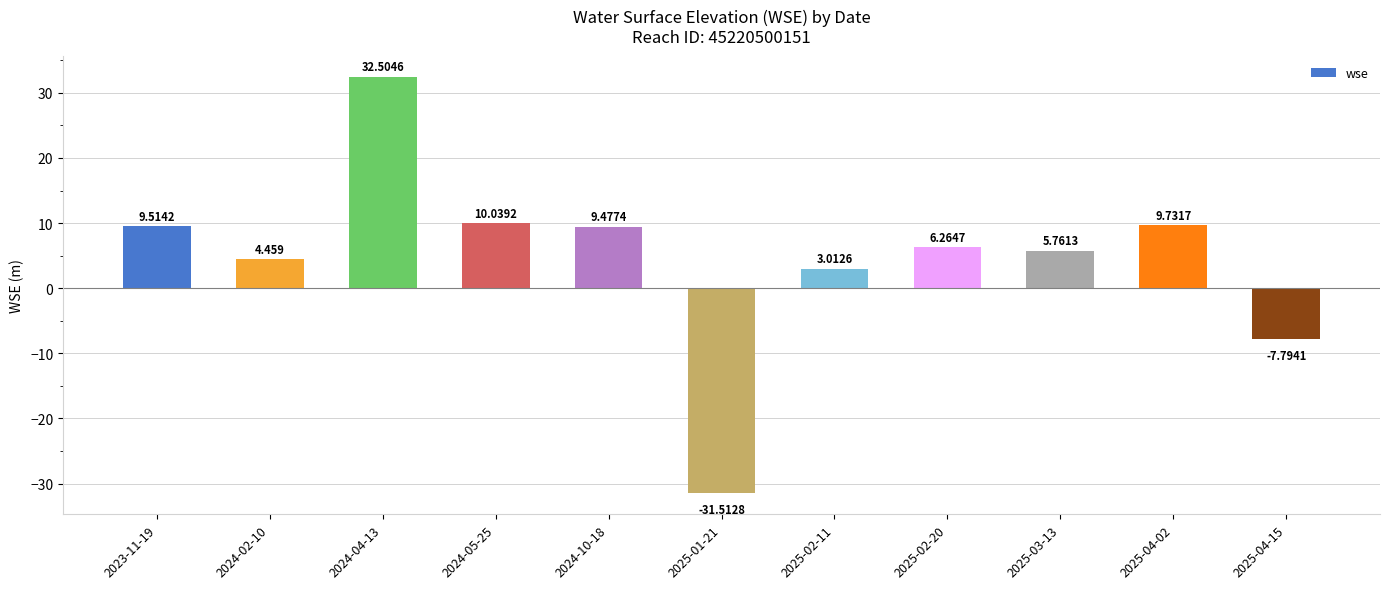

What is the approximate value at 2024-04-13?

32.5